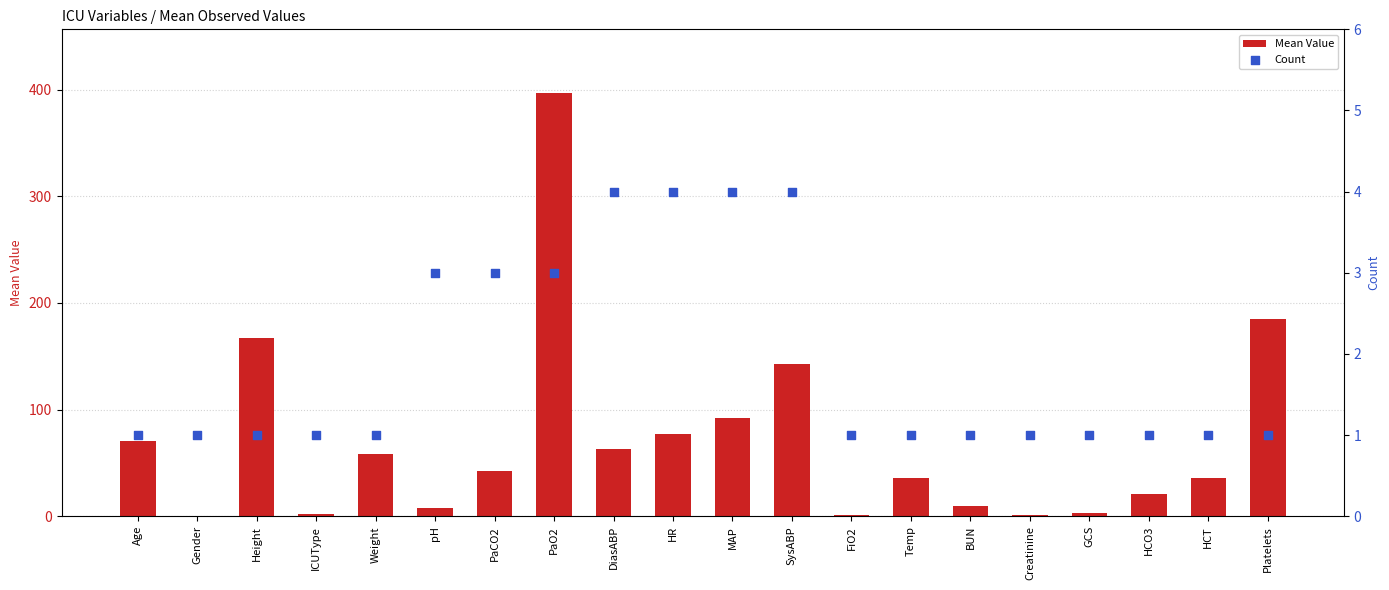

Which series has the largest Y range (max minus min)?

Mean Value